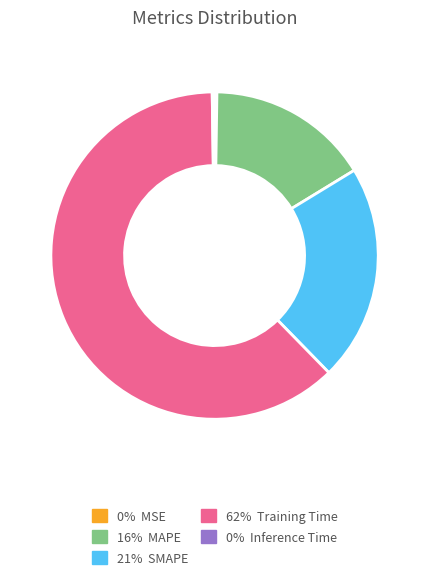

Is there any slice that represents more than half of the pie?

Yes